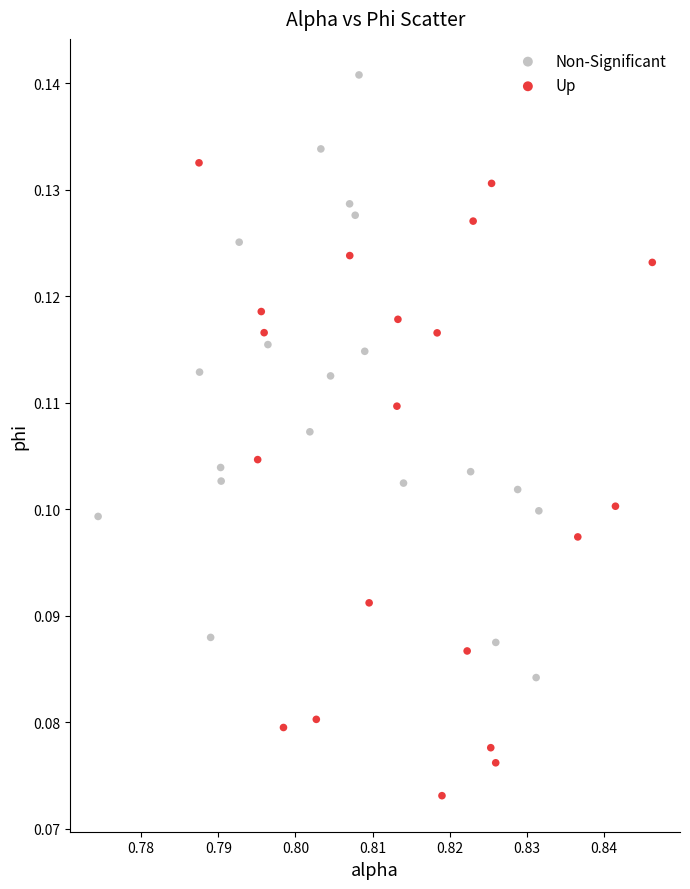

Which series contains the lowest Y value?

Up